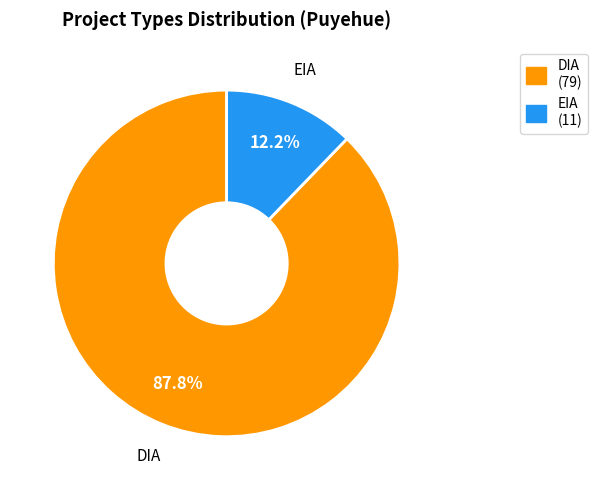

Is it true that EIA is 20% of the pie?

False